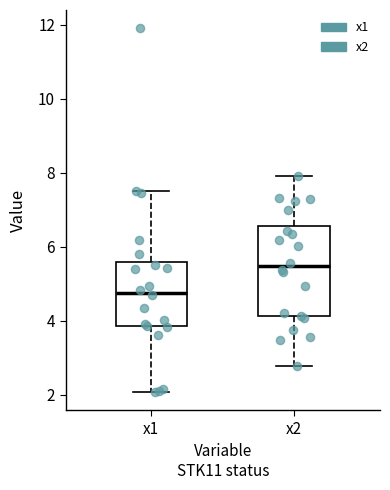

Reading left to right, read every box against the y-axis: the position of its median line, the range the box covers, and the ends of its whiskers. The values are not printed on the chart, so give them approximately, as read against the axis.

x1: median 4.8, box 3.8 to 5.6, whiskers 2.0 to 7.4
x2: median 5.4, box 4.2 to 6.6, whiskers 2.8 to 8.0